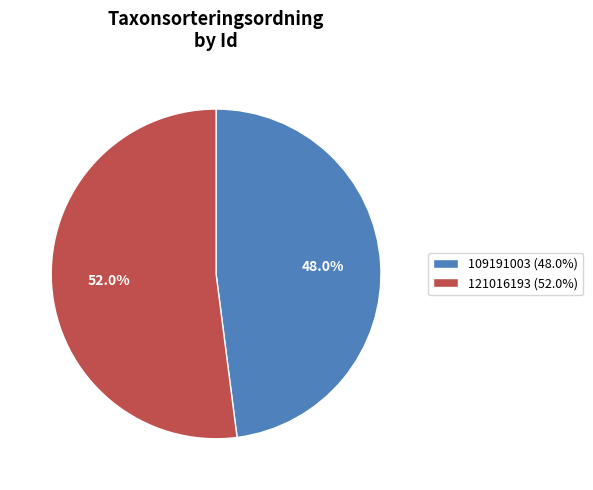

What percentage is the 109191003 slice, to the nearest percent?

48%